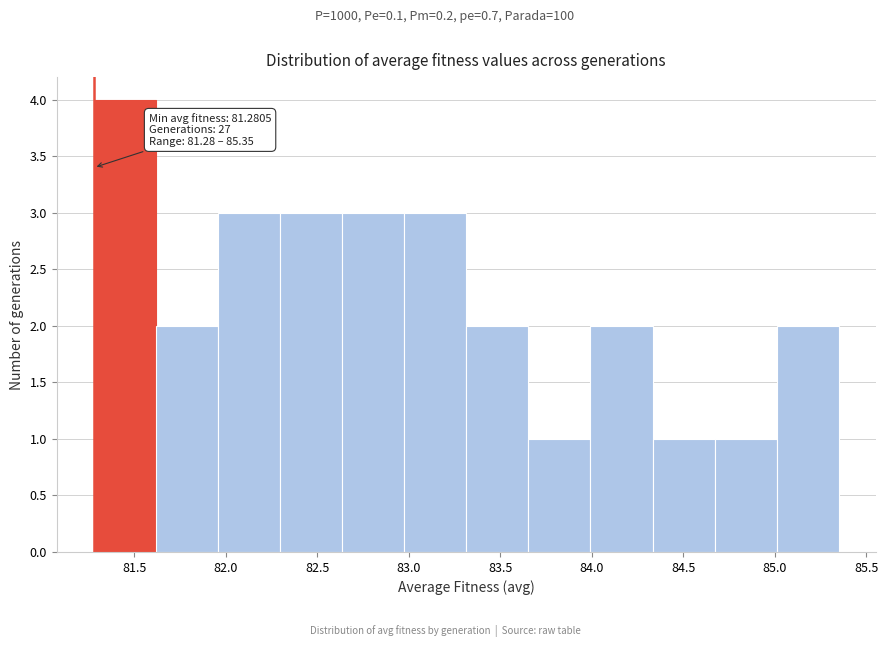

Which range on the x-axis has the tallest bar?

81.30 to 81.60